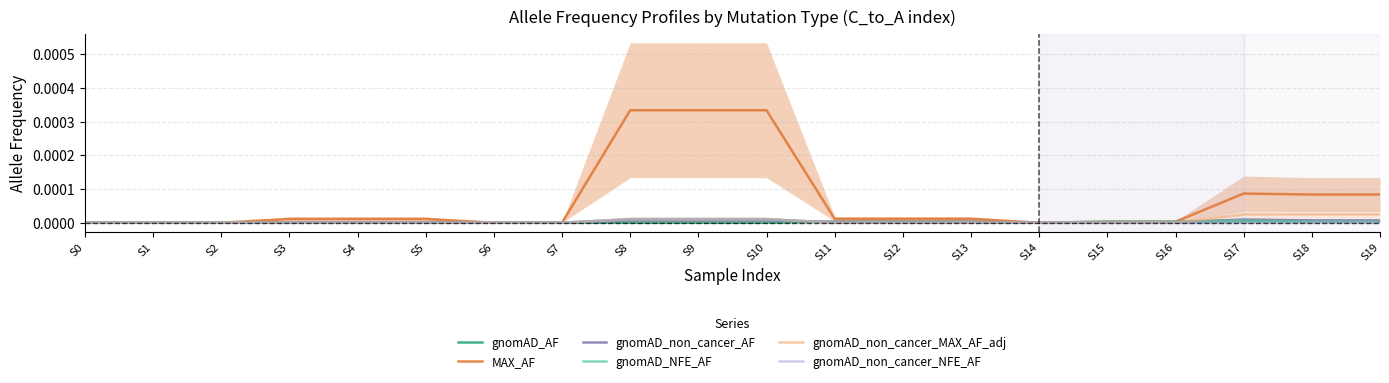

Which series has the widest spread of values?

MAX_AF